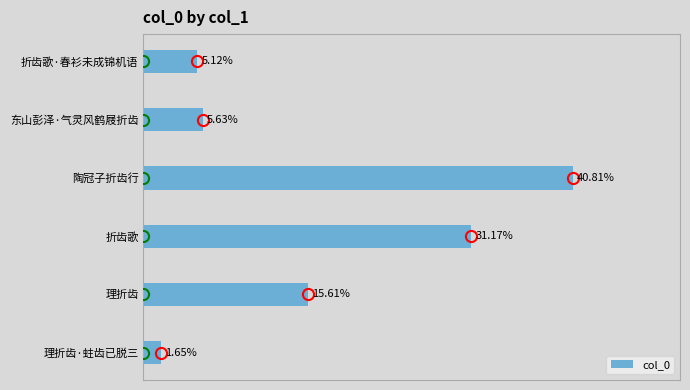

Are the bars horizontal?

Yes